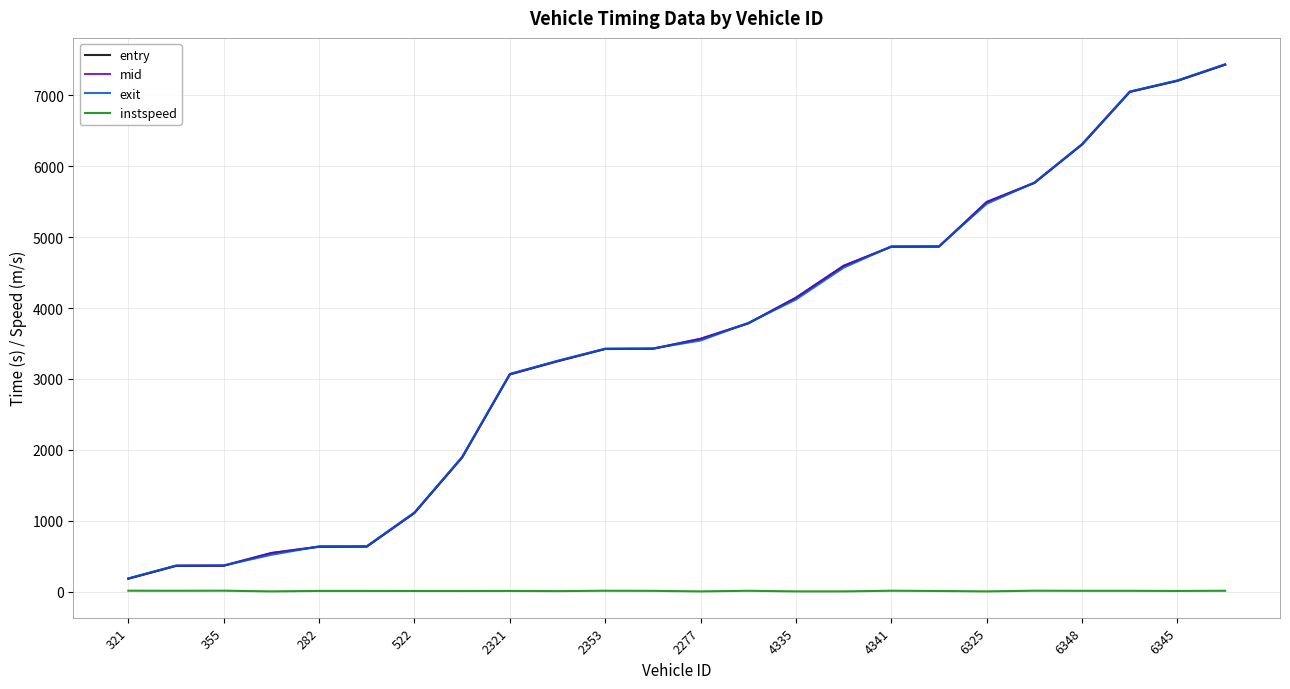

What is the minimum value for exit?

188.2